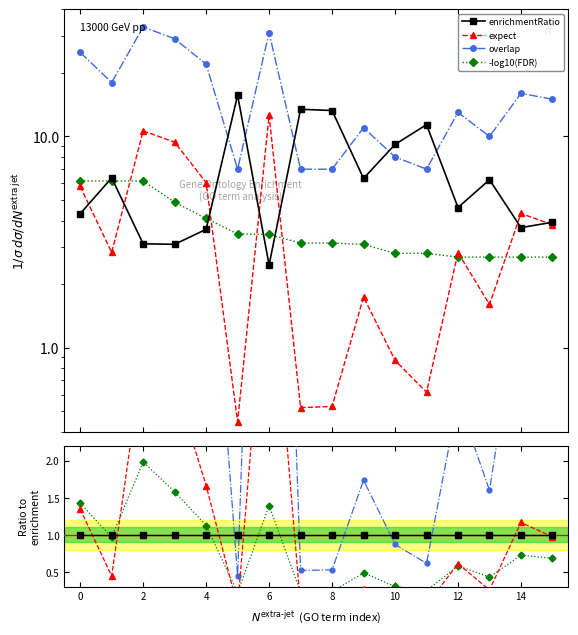

True or false: -log10(FDR) and overlap cross at least once.

False